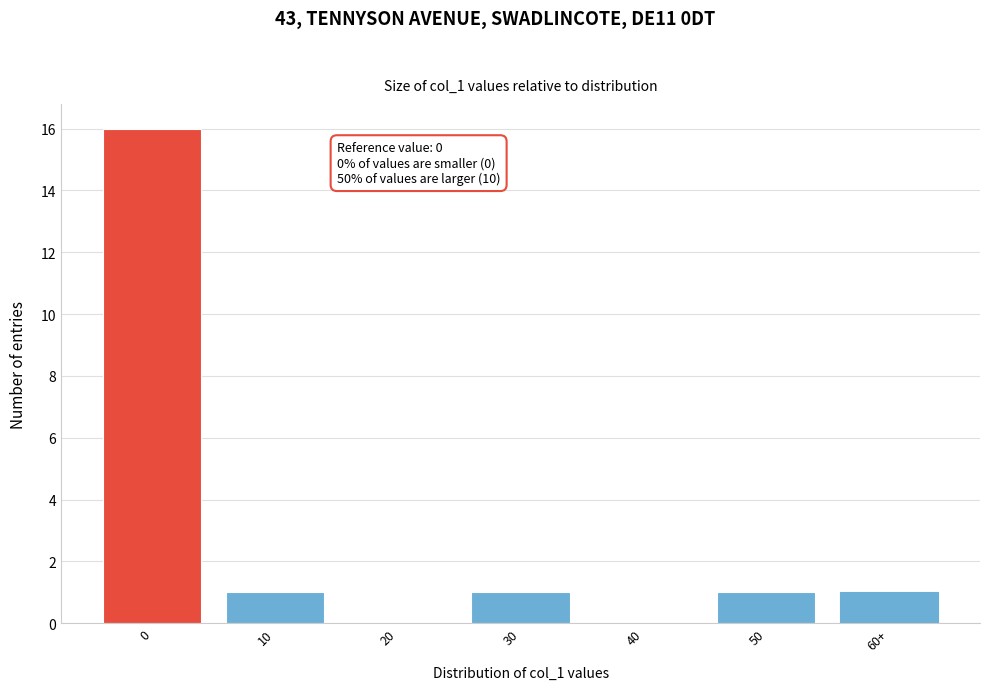

Reading left to right, what are all the values shown in this chart?

0=16	10=1	20=0	30=1	40=0	50=1	60+=1